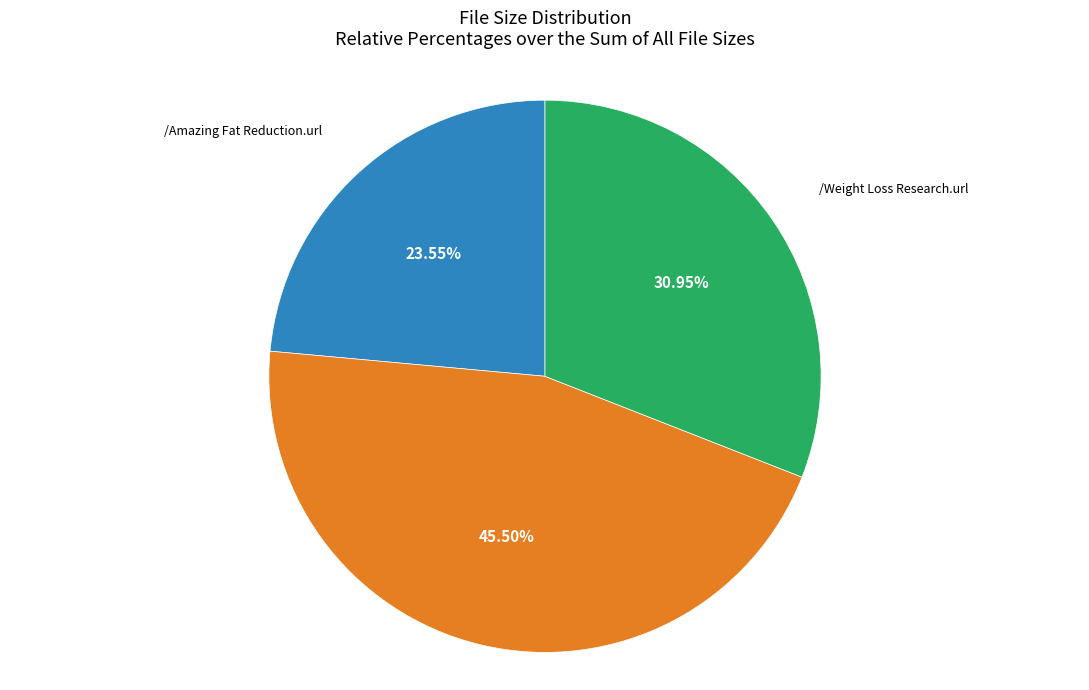

Is there a majority slice in this chart?

No